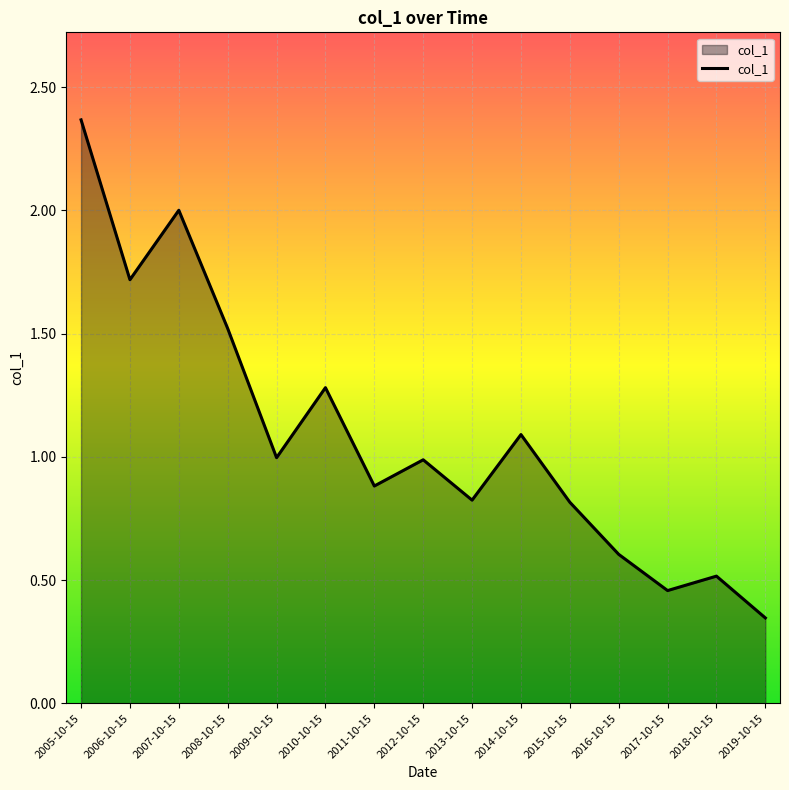

Which category has the lowest value across all series?

2019-10-15